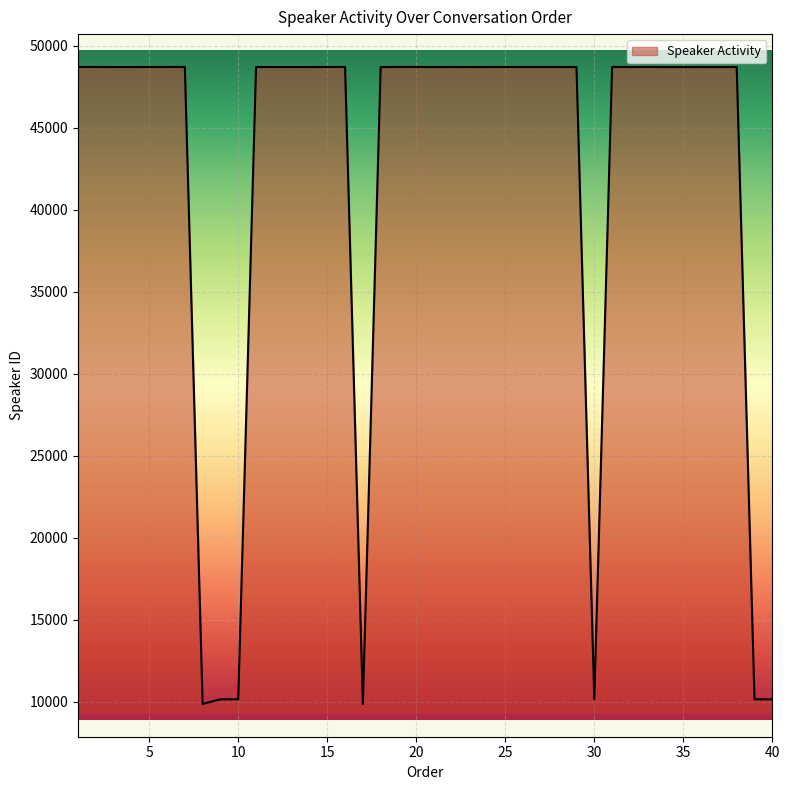

What is the greatest value displayed?

48707